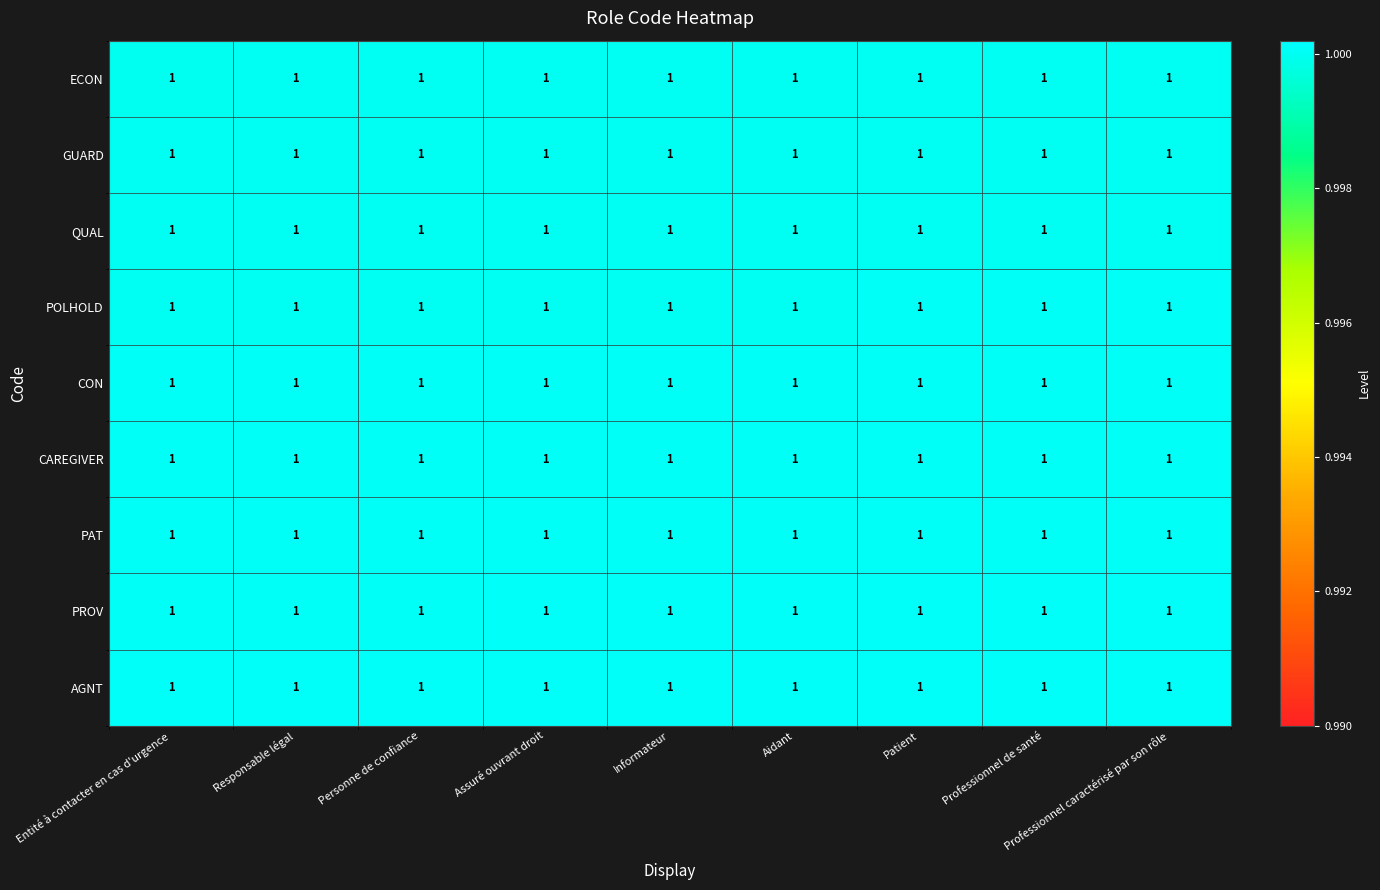

List the labels in order of GUARD value, largest first.

Professionnel caractérisé par son rôle, Professionnel de santé, Patient, Aidant, Informateur, Assuré ouvrant droit, Personne de confiance, Responsable légal, Entité à contacter en cas d'urgence